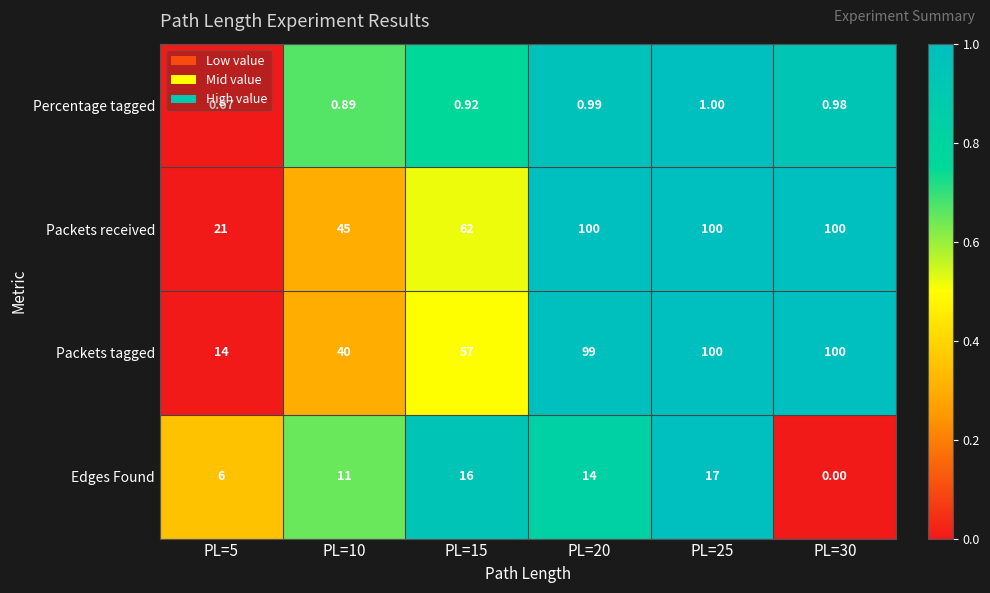

Which series changed the most between PL=10 and PL=20?

Packets tagged